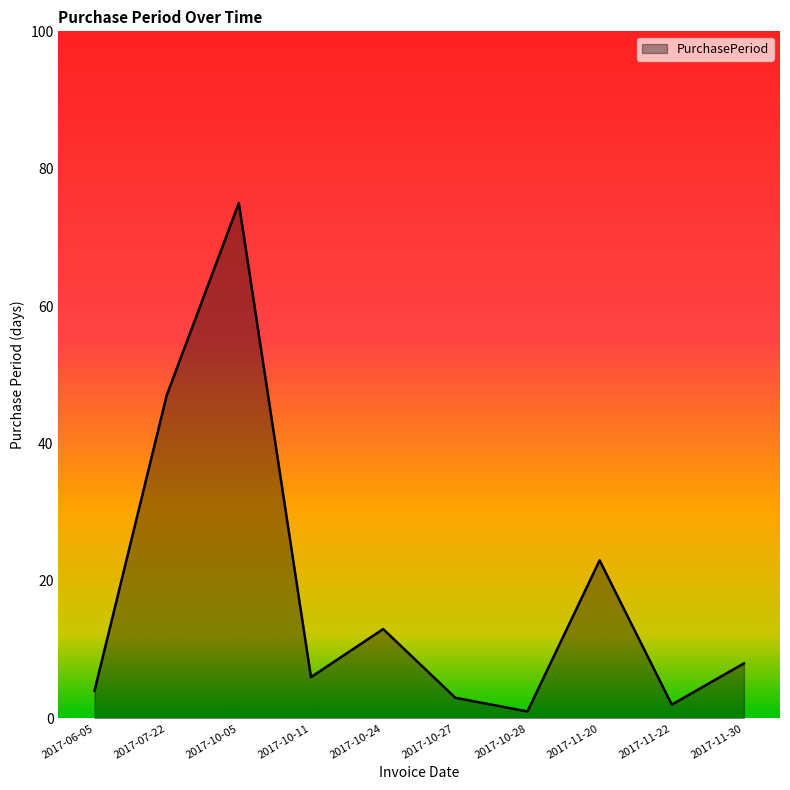

The value at 2017-10-24 is 20. True or false?

False